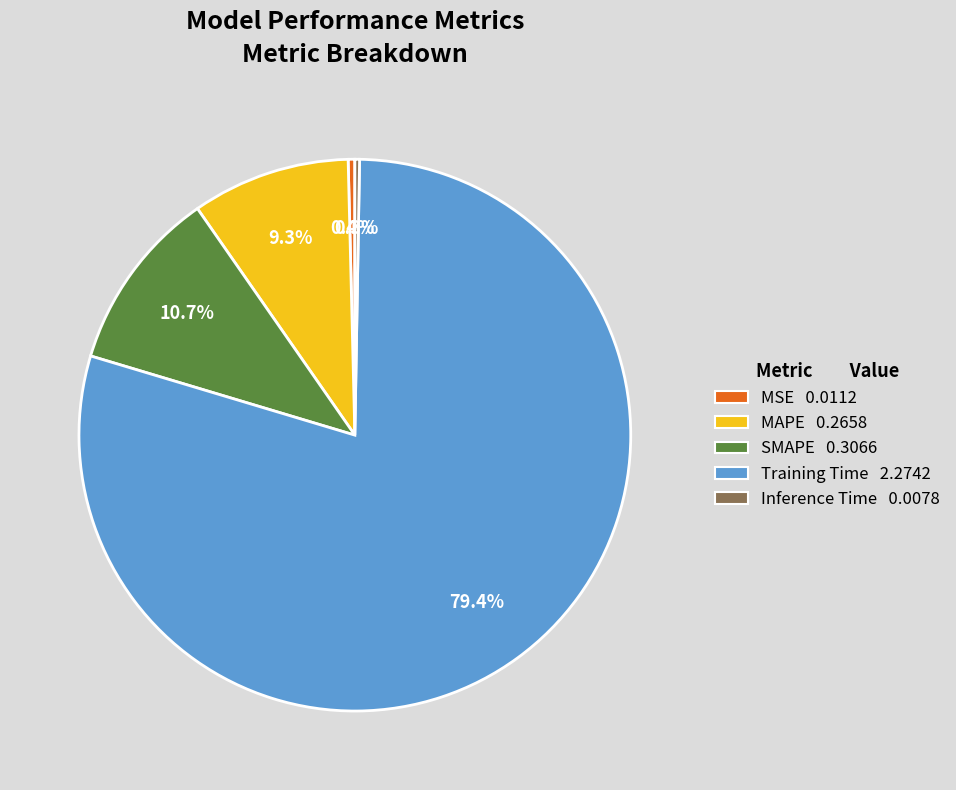

Between MAPE 0.2658 and SMAPE 0.3066, which is larger?

SMAPE 0.3066